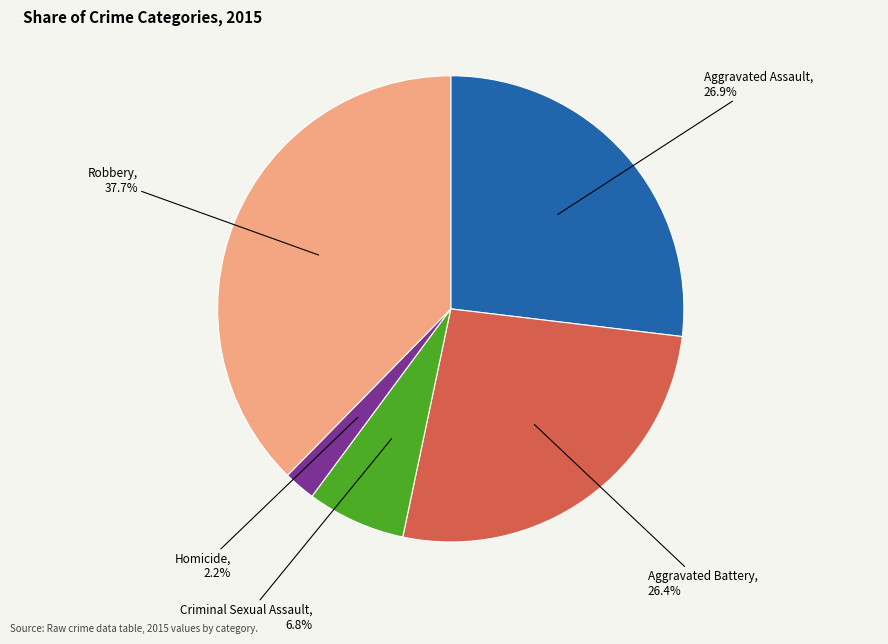

Does any single category account for the majority?

No